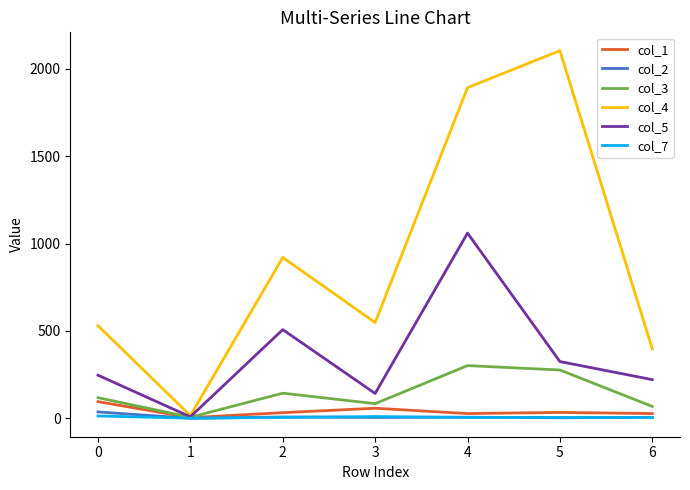

How many categories are shown in the chart?

7